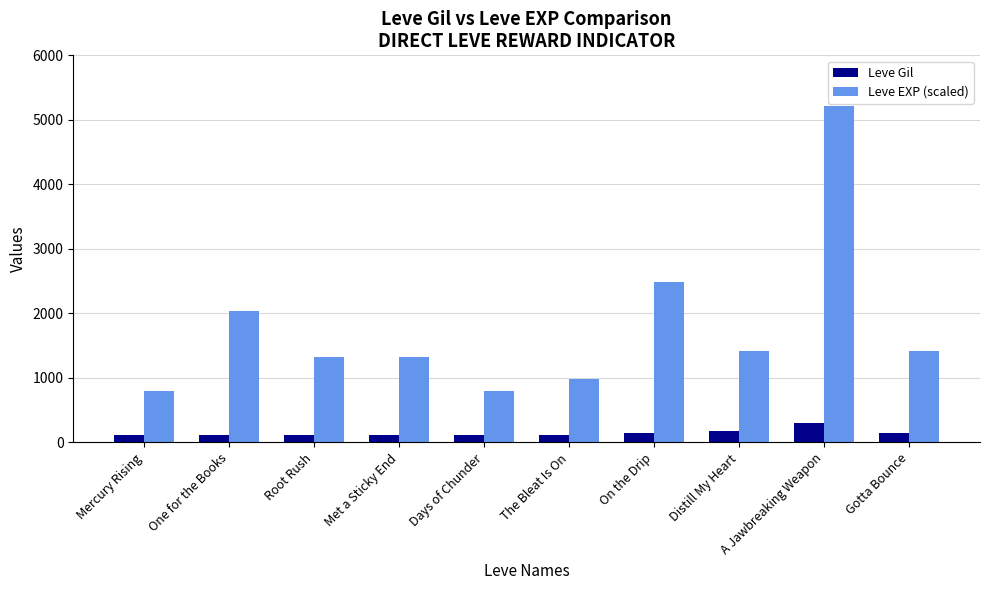

At how many categories does at least one series exceed 1004?

7